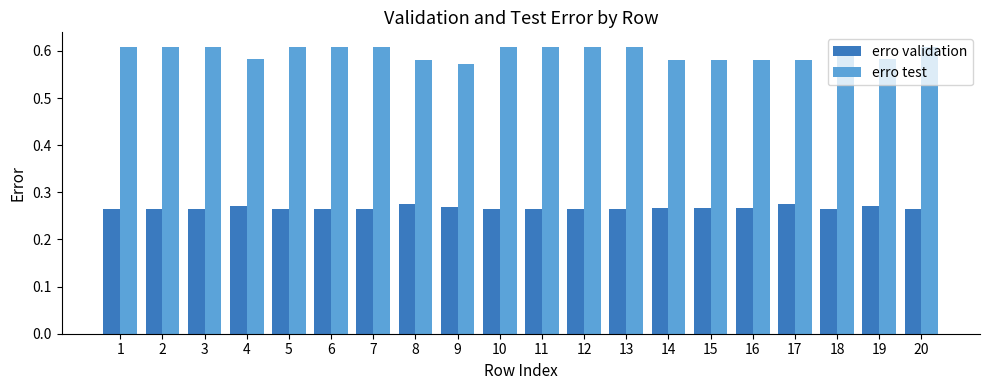

What is the sum of all erro test values?

11.9